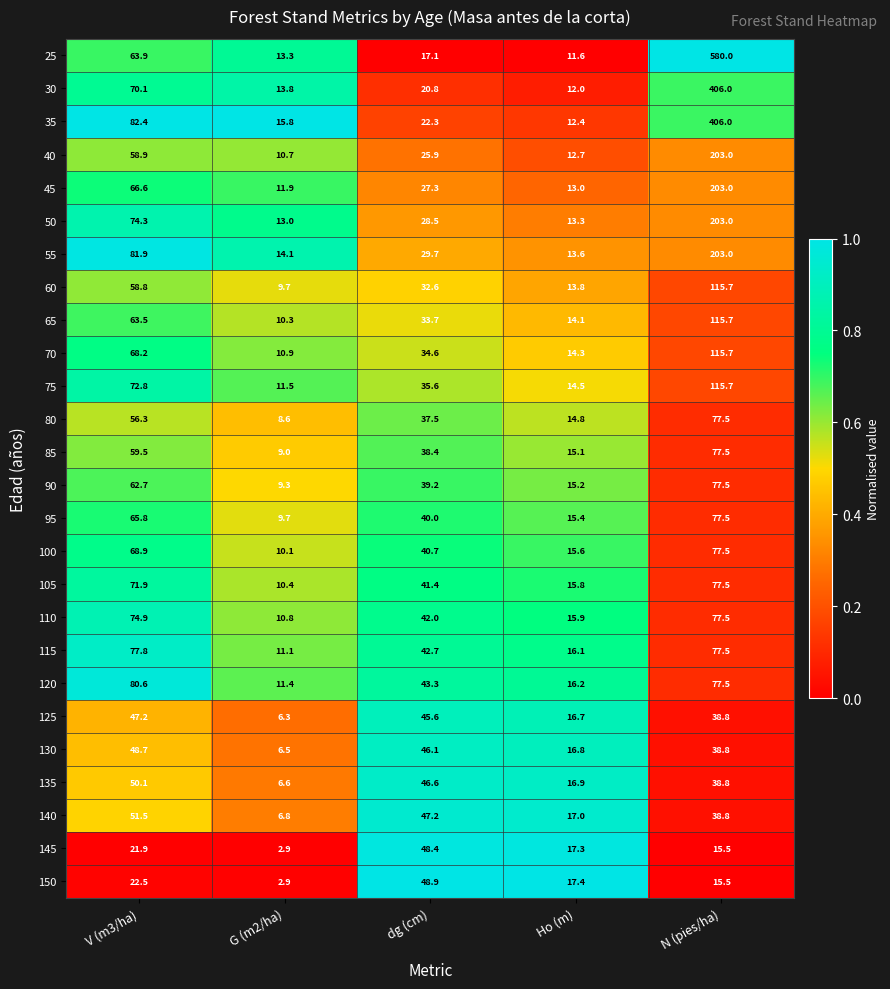

The value of 145 at G (m2/ha) is 1.0. True or false?

False